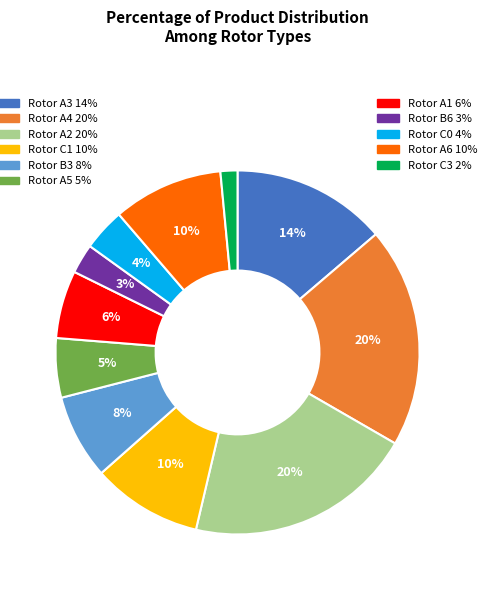

To the nearest percent, what is the average slice percentage?

9%